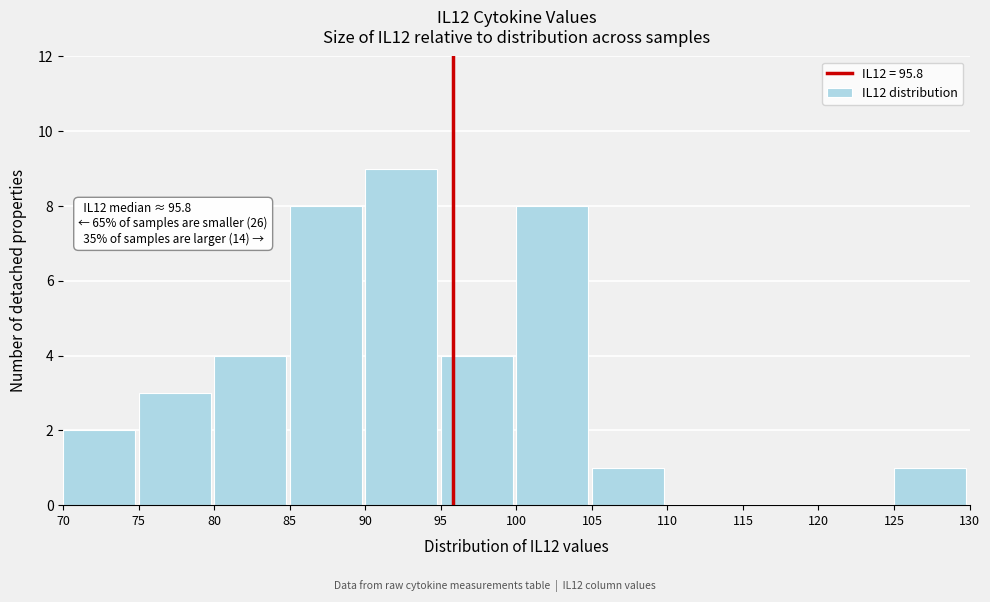

Over which range of the x-axis is the bar tallest?

90 to 95